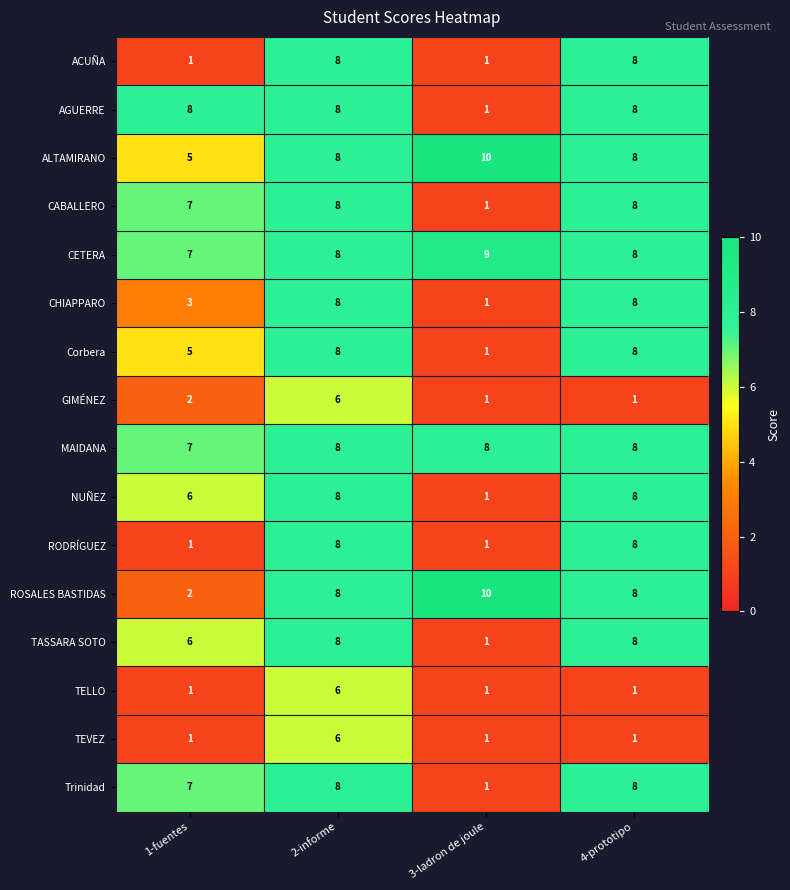

How many ALTAMIRANO values are between 8 and 10?

3